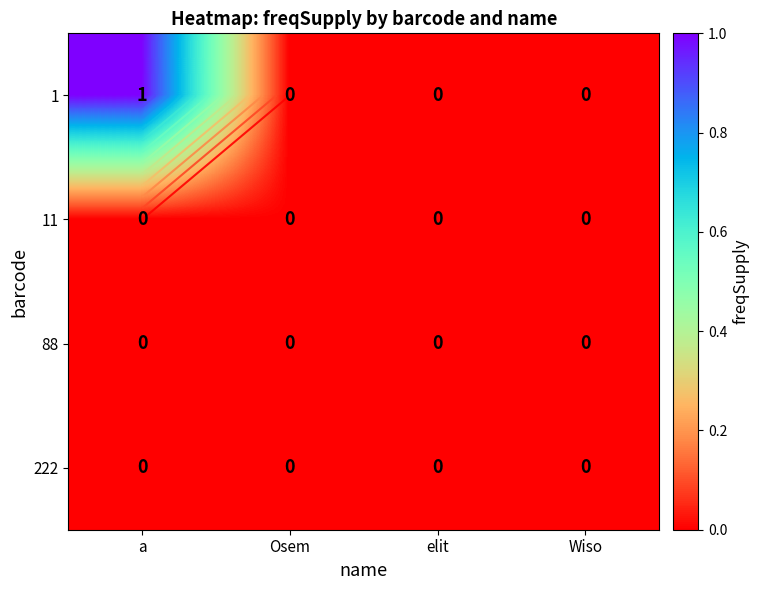

How many distinct data groups are displayed?

4